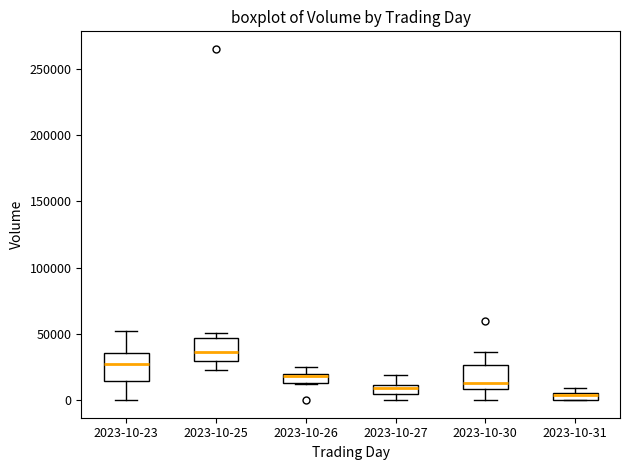

Where is the lower edge of the box for 2023-10-27 on the y-axis? The values are not printed on the chart, so give them approximately, as read against the axis.

5000